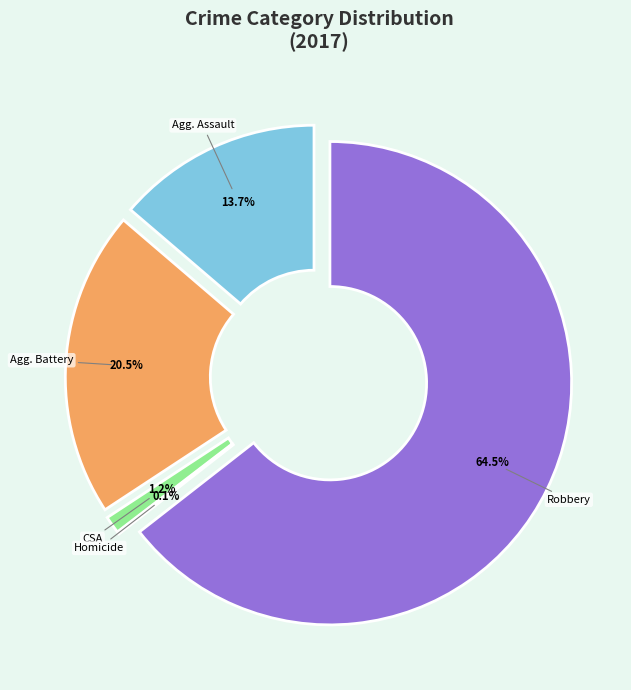

Do Robbery and Aggravated Assault together represent more than half of the pie?

Yes